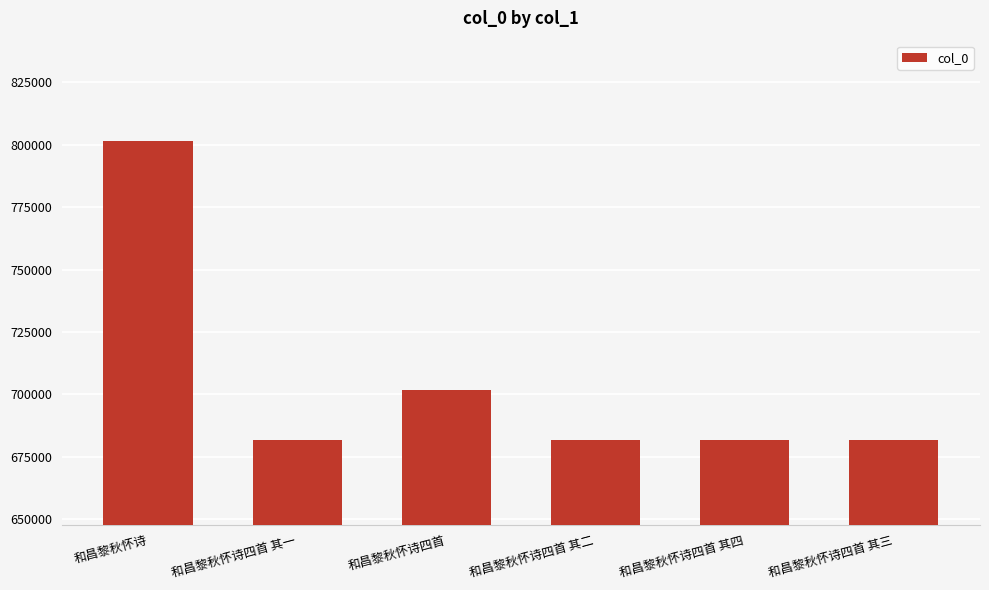

Is it true that the value at 和昌黎秋怀诗四首 其三 is 163184?

False